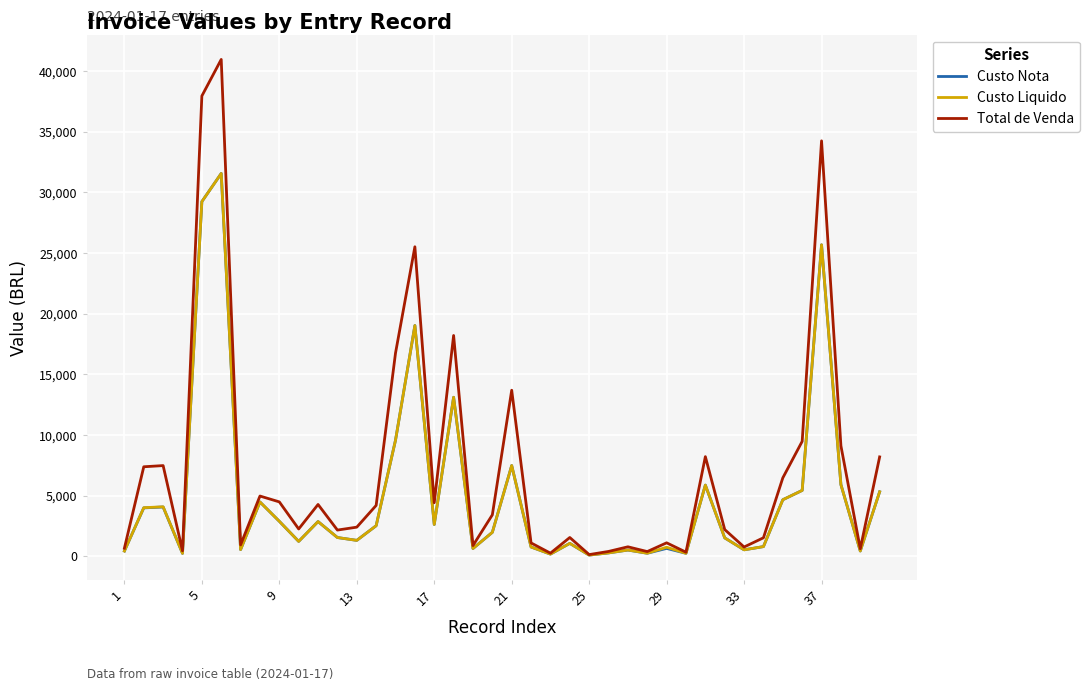

What is the highest value of the Custo Nota series?

31560.5